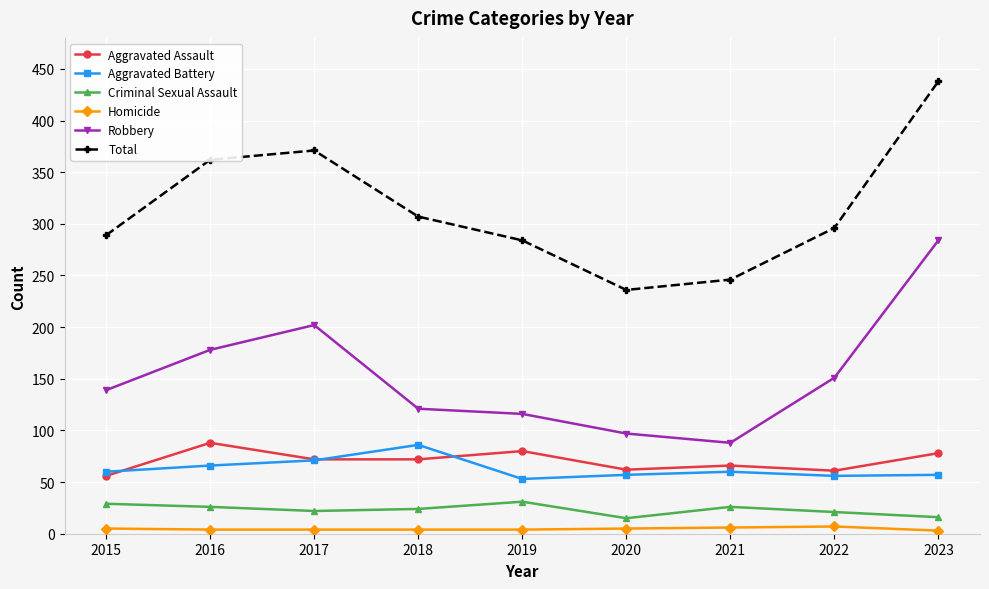

What is the value of the Homicide point at the 9th from the left?

3